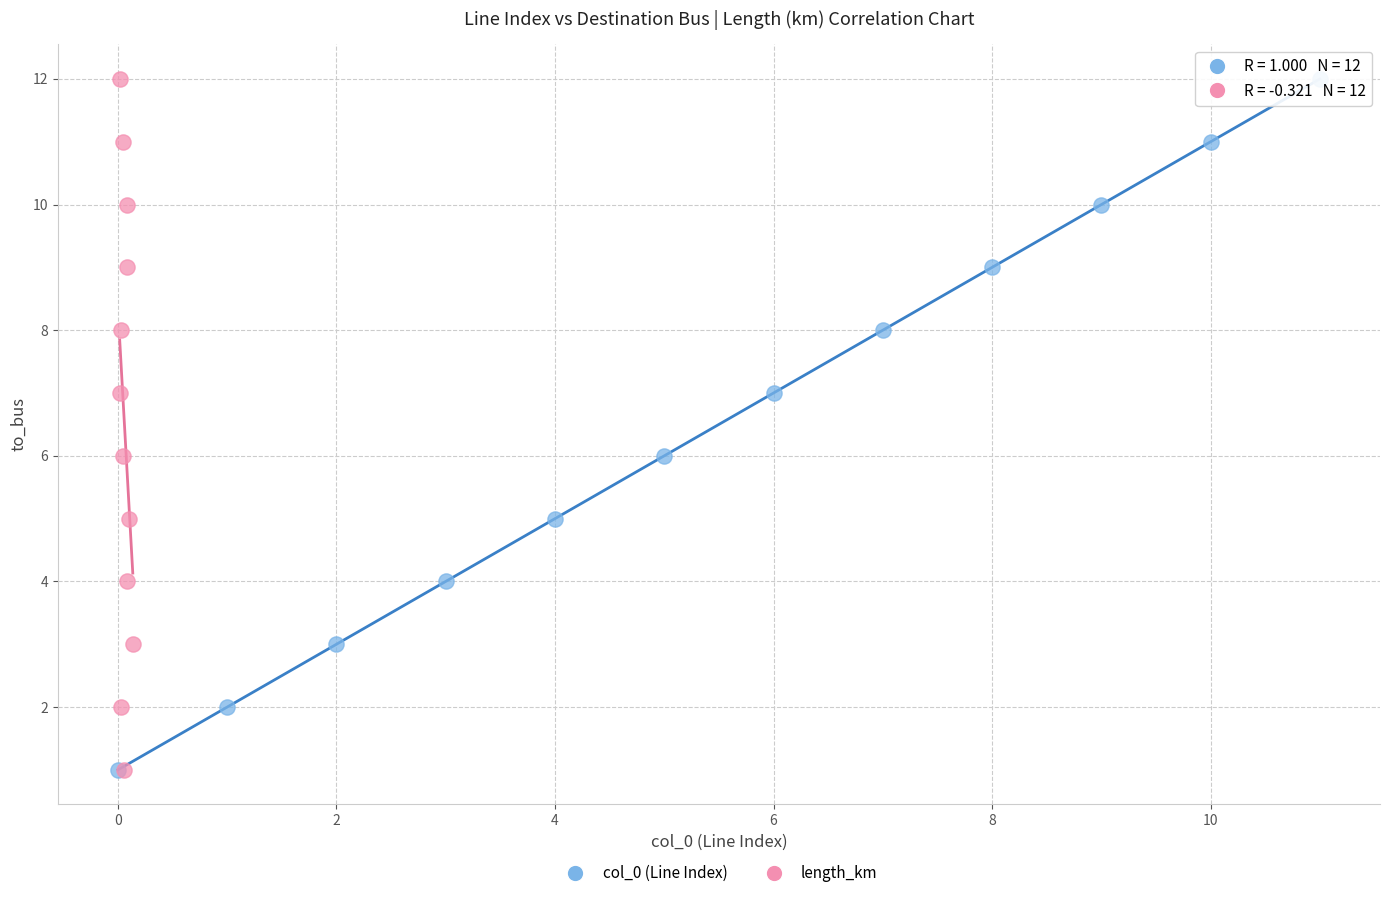

What are all the series names shown in the legend?

col_0 (Line Index), length_km